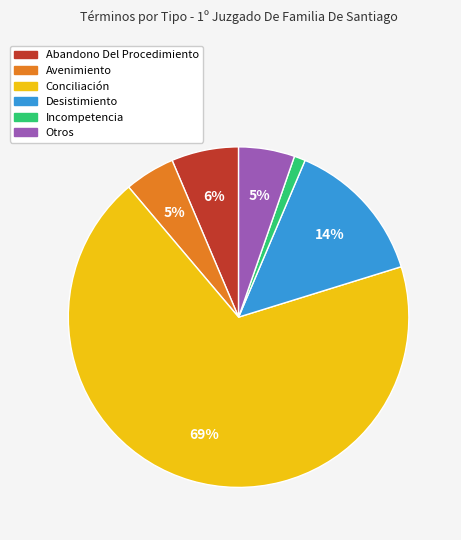

To the nearest percent, what is the difference between the largest and smallest slice percentages?

68%